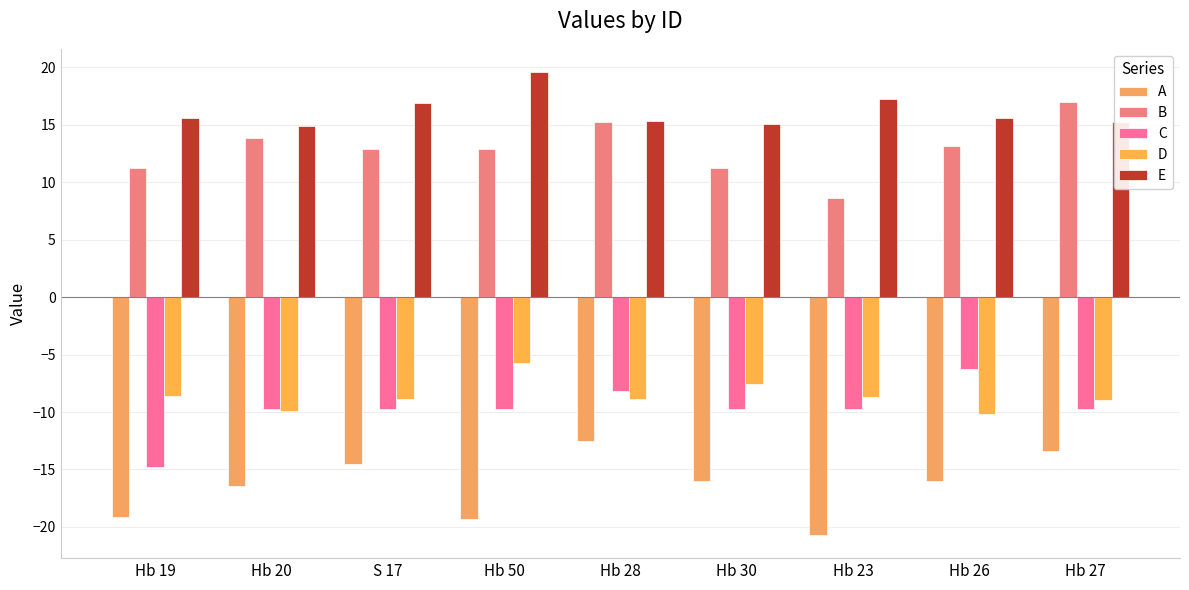

At which label does D reach its minimum?

Hb 26